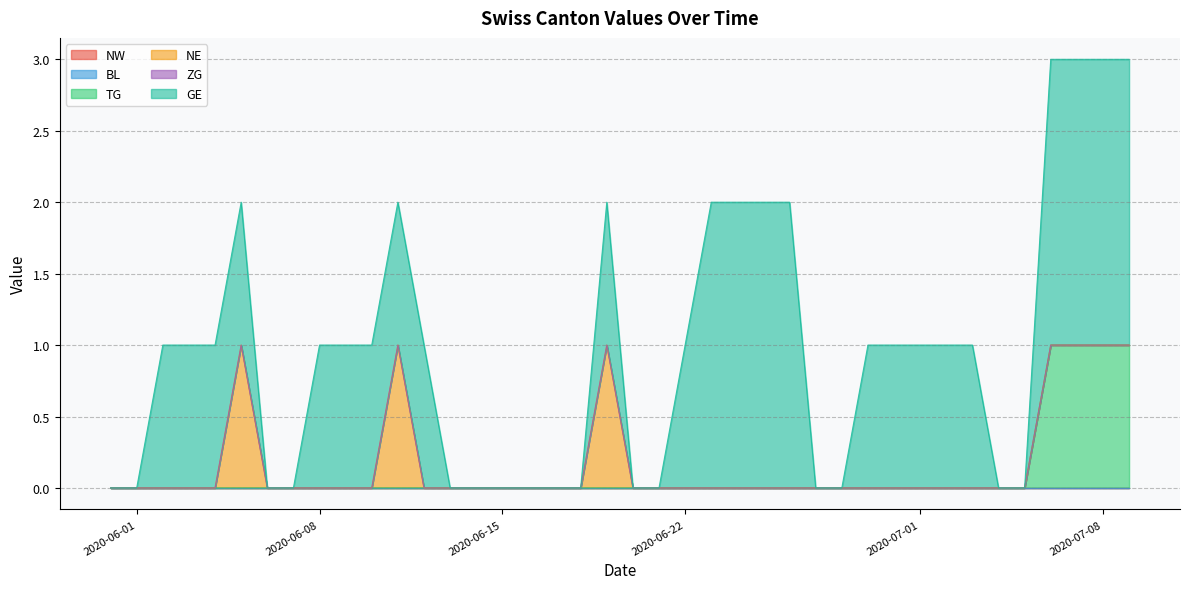

Does the chart display data point markers on the line(s)?

No